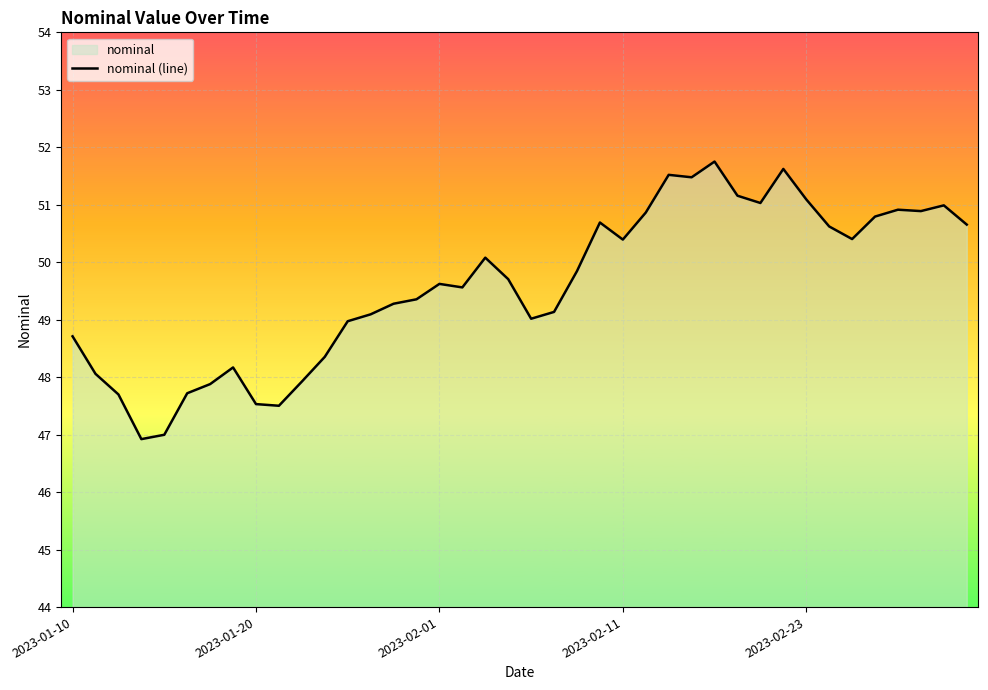

How many points are lower than both their immediate neighbors (excluding endpoints)?

9